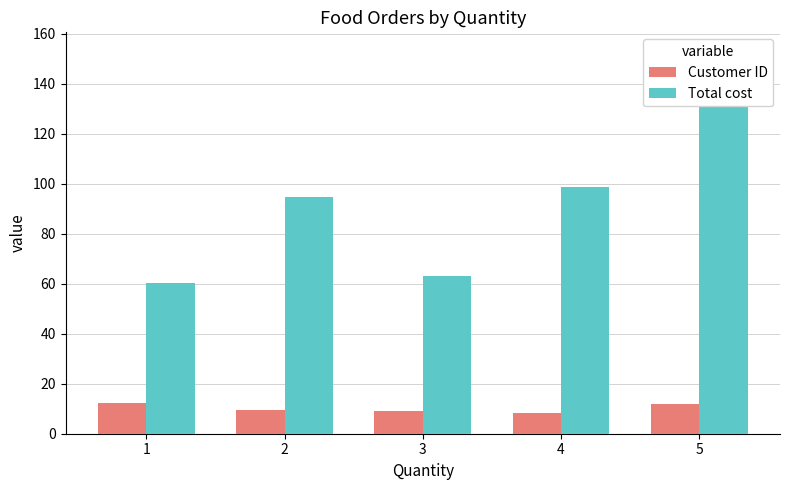

Between 3 and 1, which is larger?

1